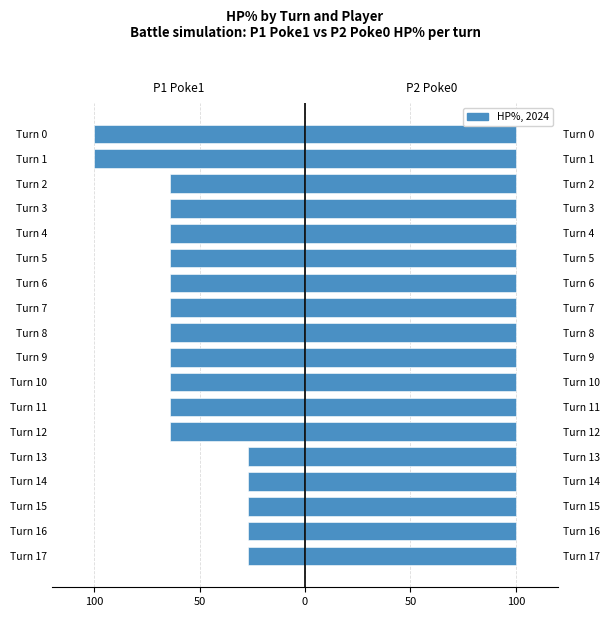

How many values in the P1 Poke1 HP% series exceed -64?

5